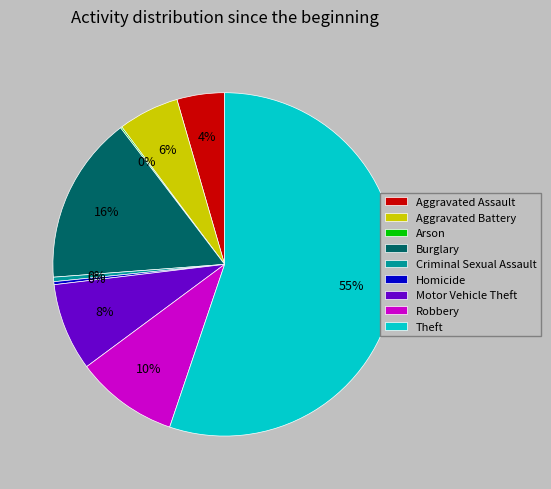

Approximately how many times larger is the value at Homicide compared to Criminal Sexual Assault?

0.7